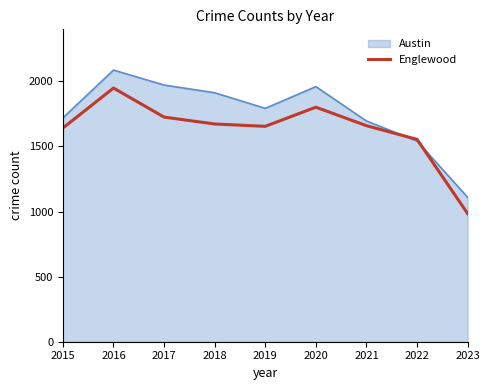

The Austin series shows 2985 at 2018. True or false?

False